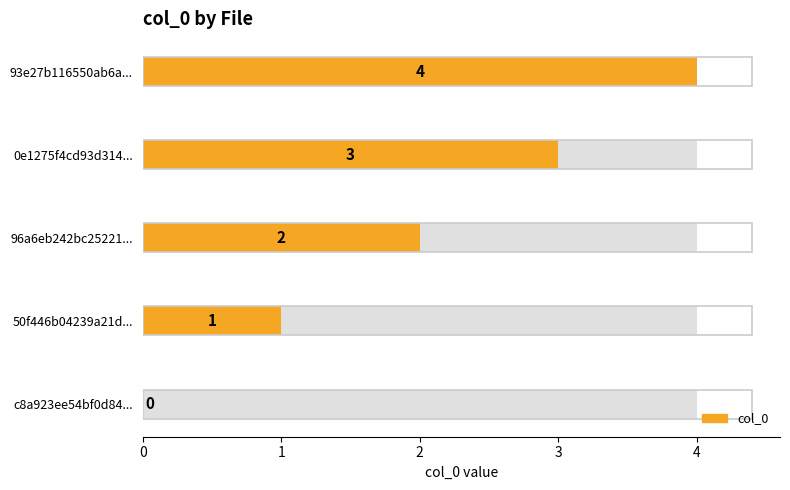

True or false: the data shows -3 at 0.

False